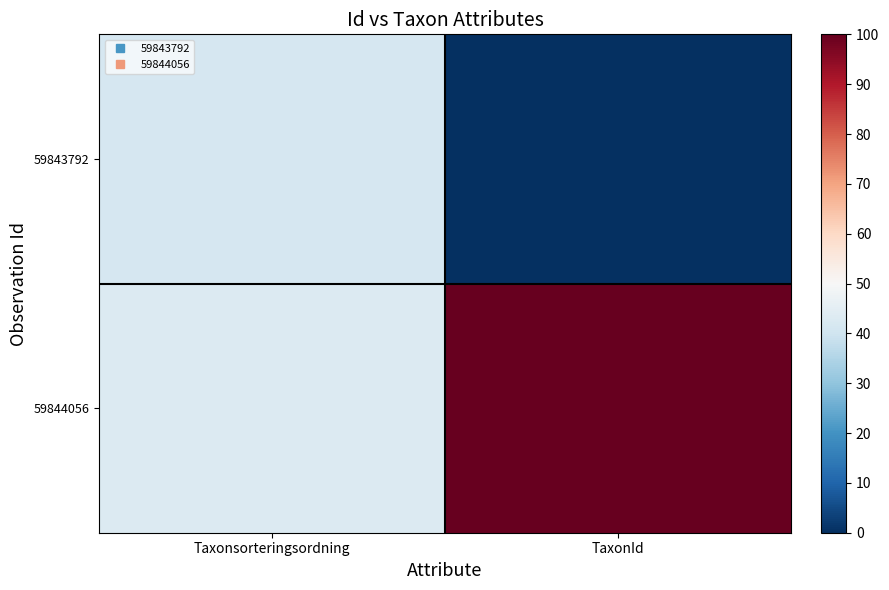

Reading left to right, extract all data points from this chart.

59843792: Taxonsorteringsordning=41.7	TaxonId=0.0
59844056: Taxonsorteringsordning=43.1	TaxonId=100.0